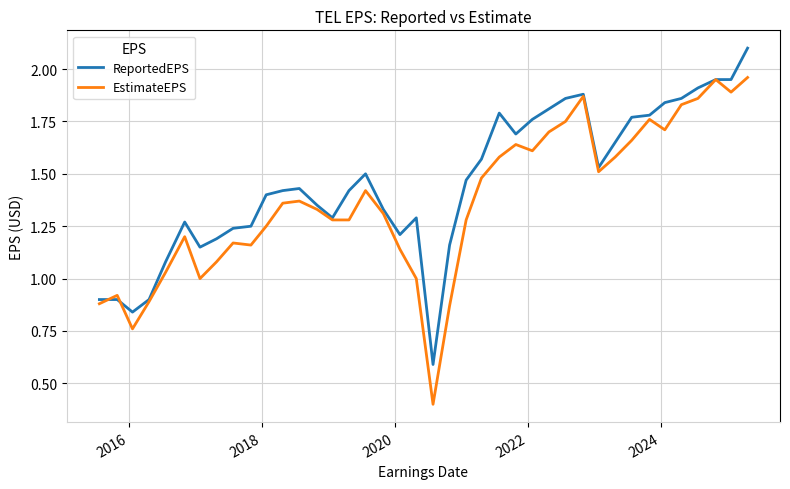

List the series in order of their overall mean, lowest first.

EstimateEPS, ReportedEPS